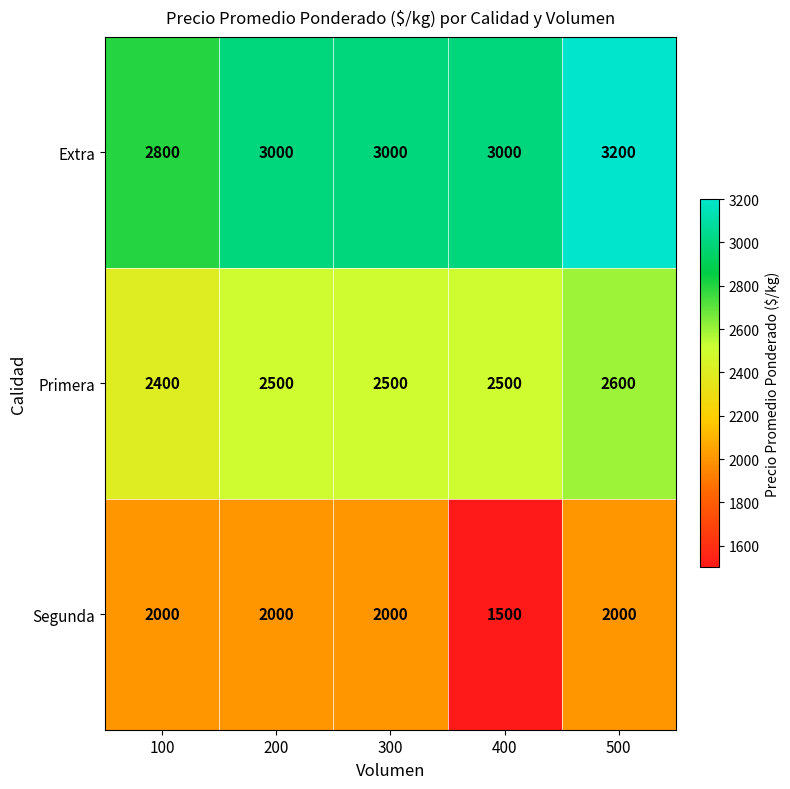

The Segunda series shows 2000 at 300. True or false?

True